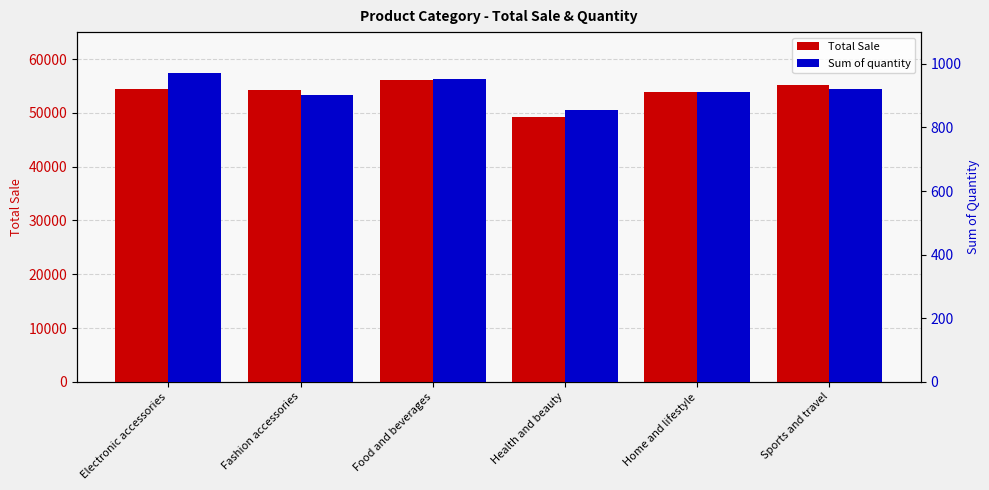

What position from the left is Electronic accessories?

1